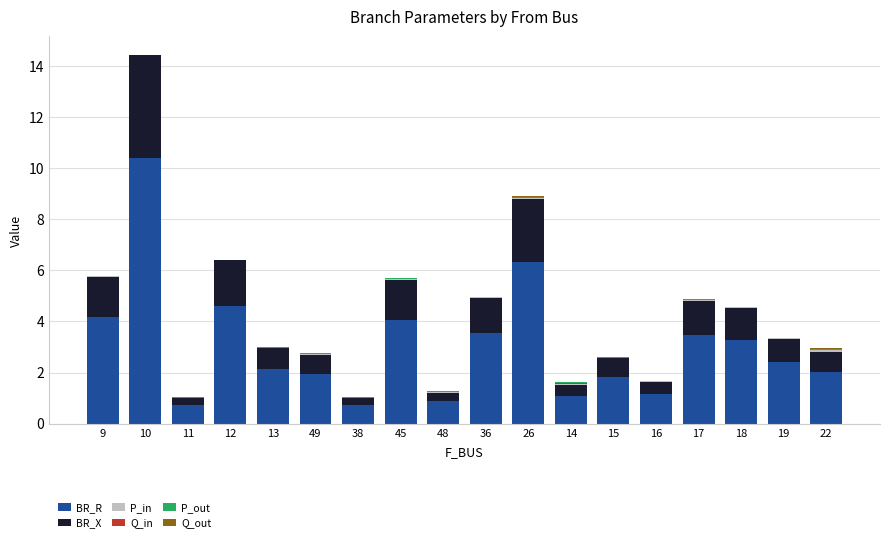

At which category is the sum across all series the highest?

10